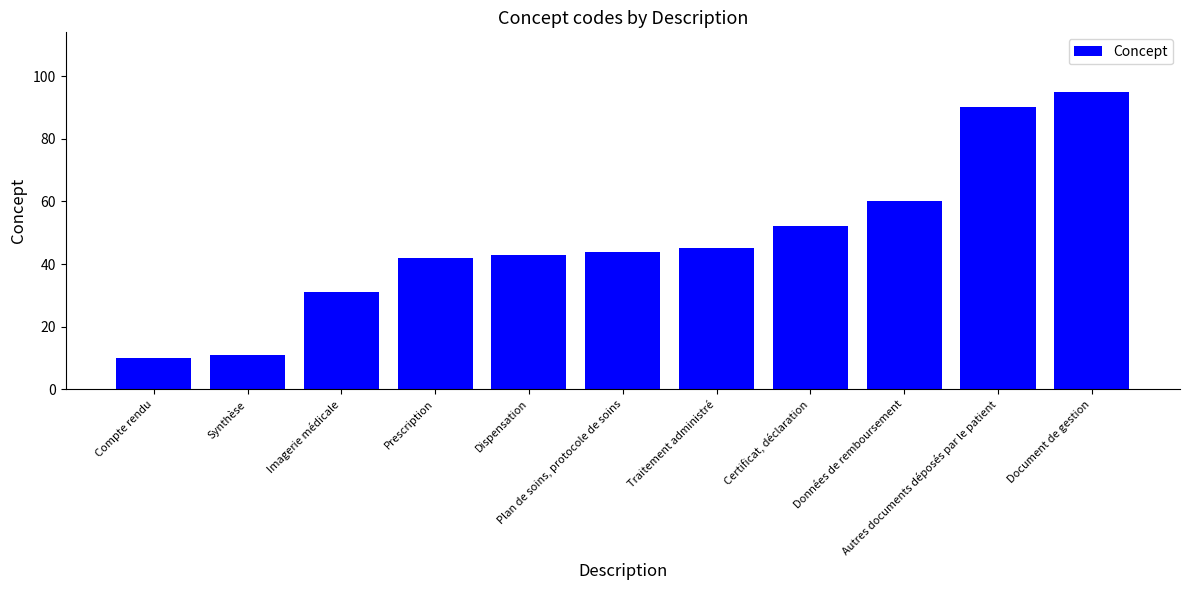

What is the greatest value displayed?

95